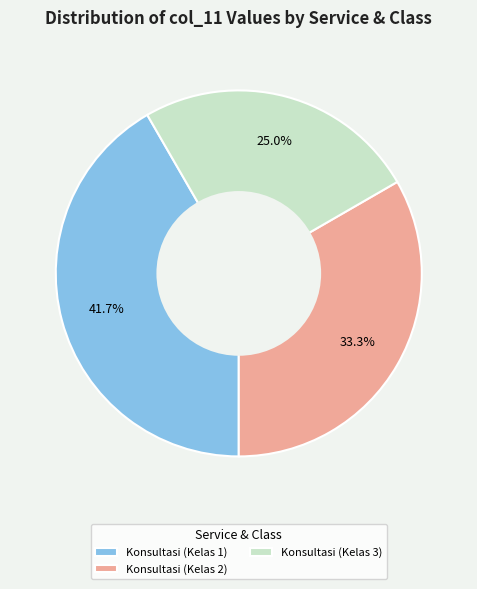

What portion of the pie excludes Konsultasi (Kelas 1)?

58.3%